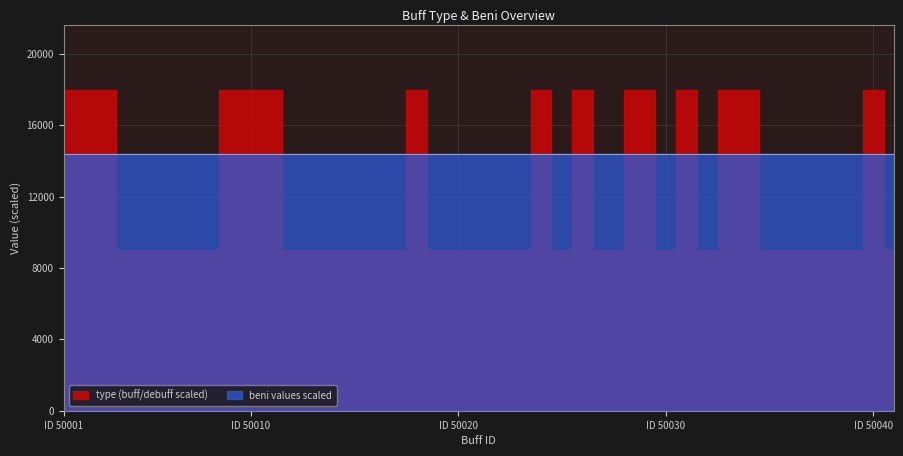

How many lines are shown in the chart?

2